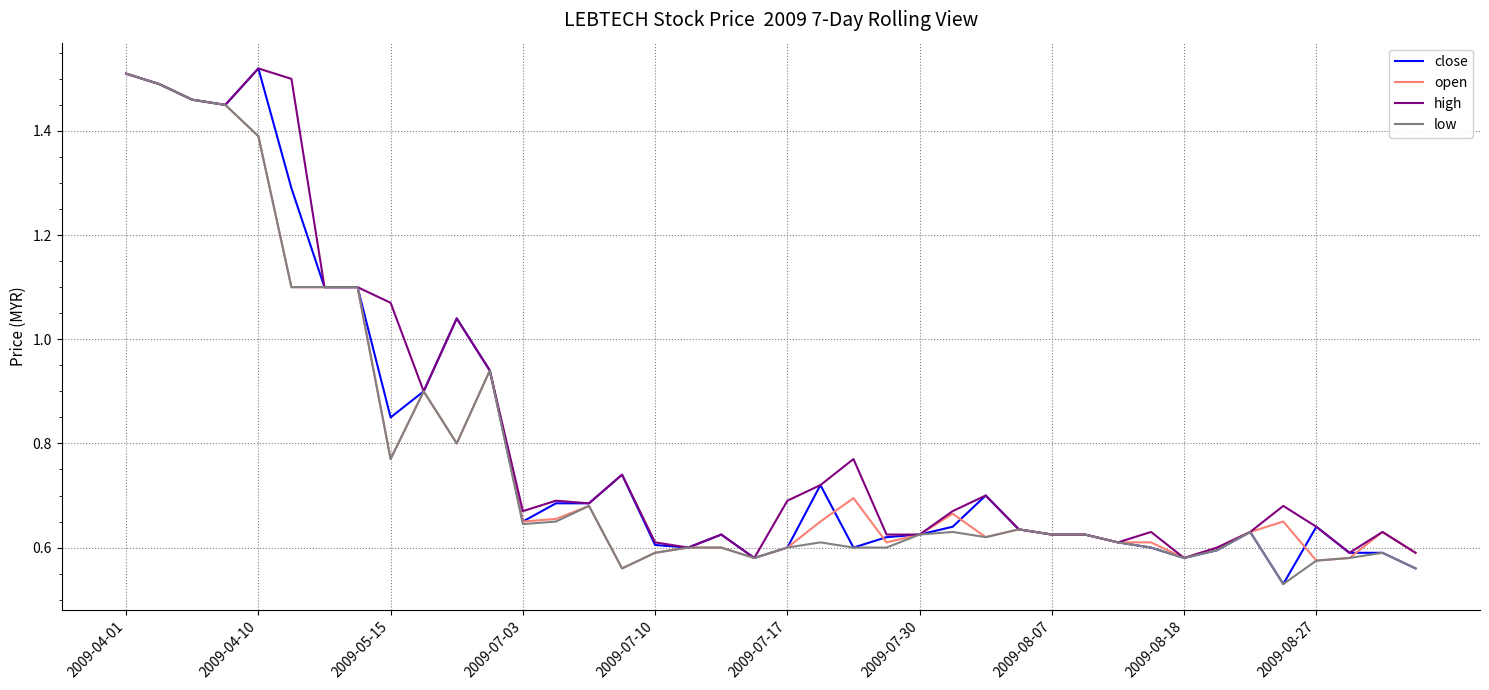

True or false: low and open cross at least once.

False